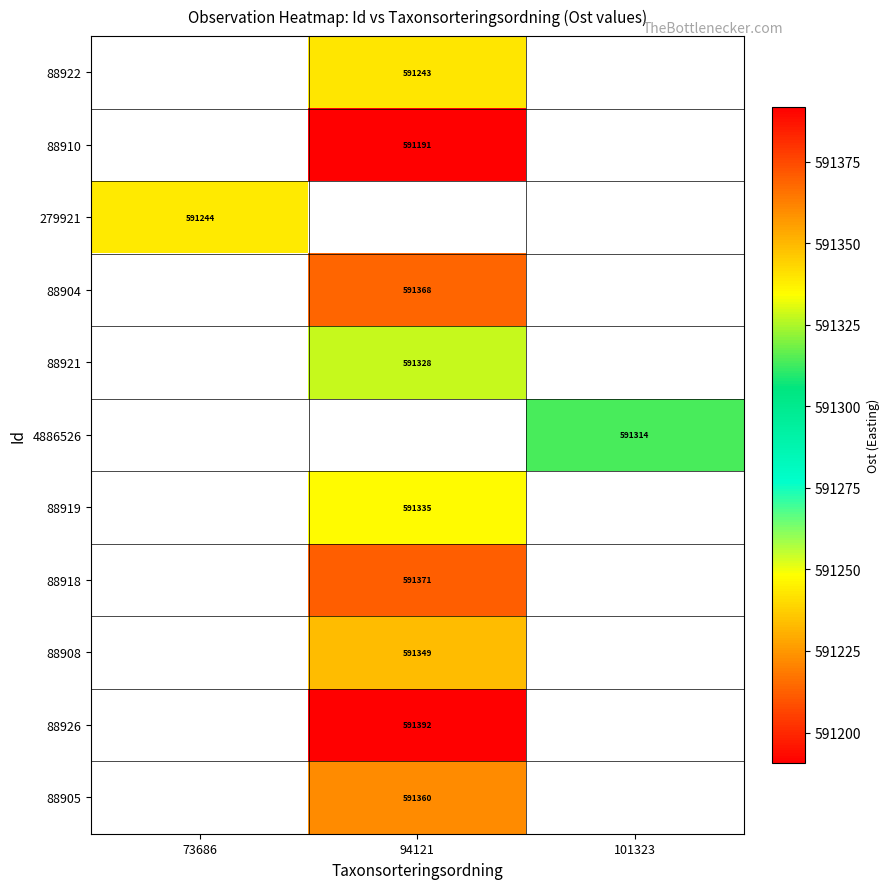

List the labels in order of 88922 value, largest first.

73686, 94121, 101323